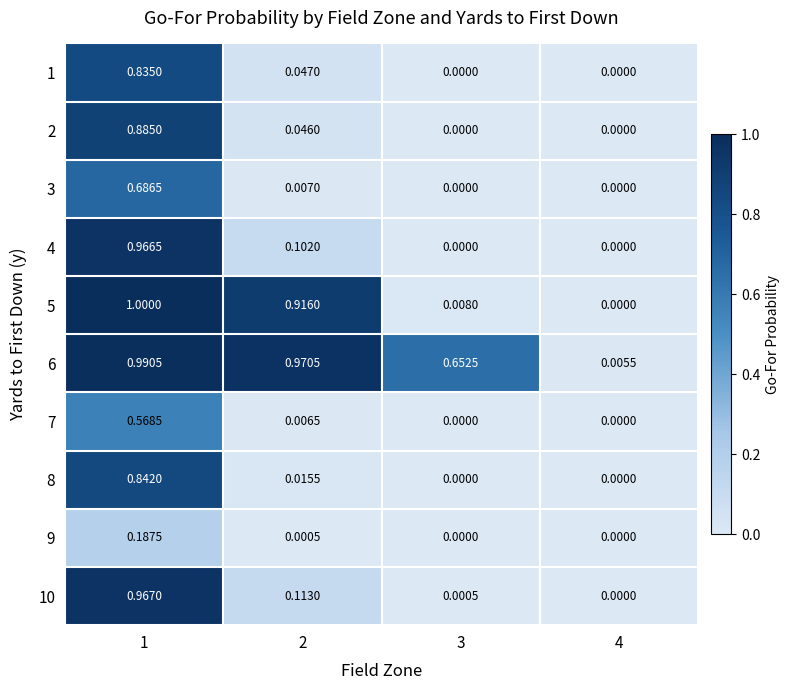

Is the value of 3 at 1 greater than the value of 4 at 1?

No